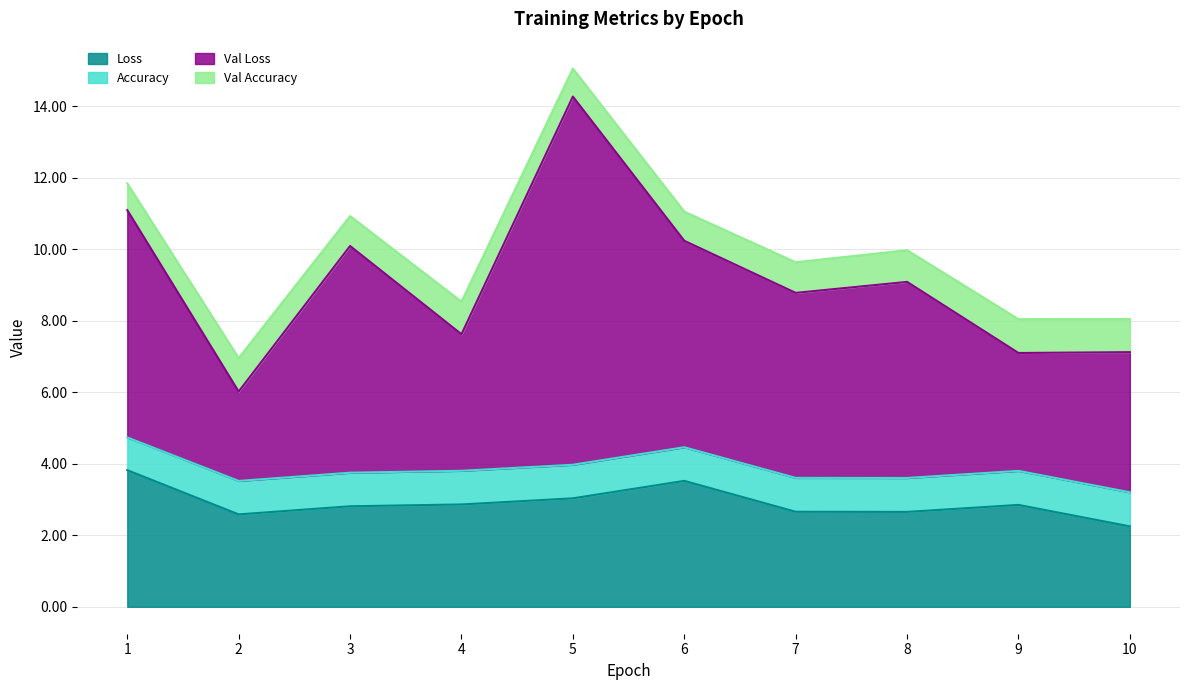

True or false: Loss has a value of 2.8 at 3.

True